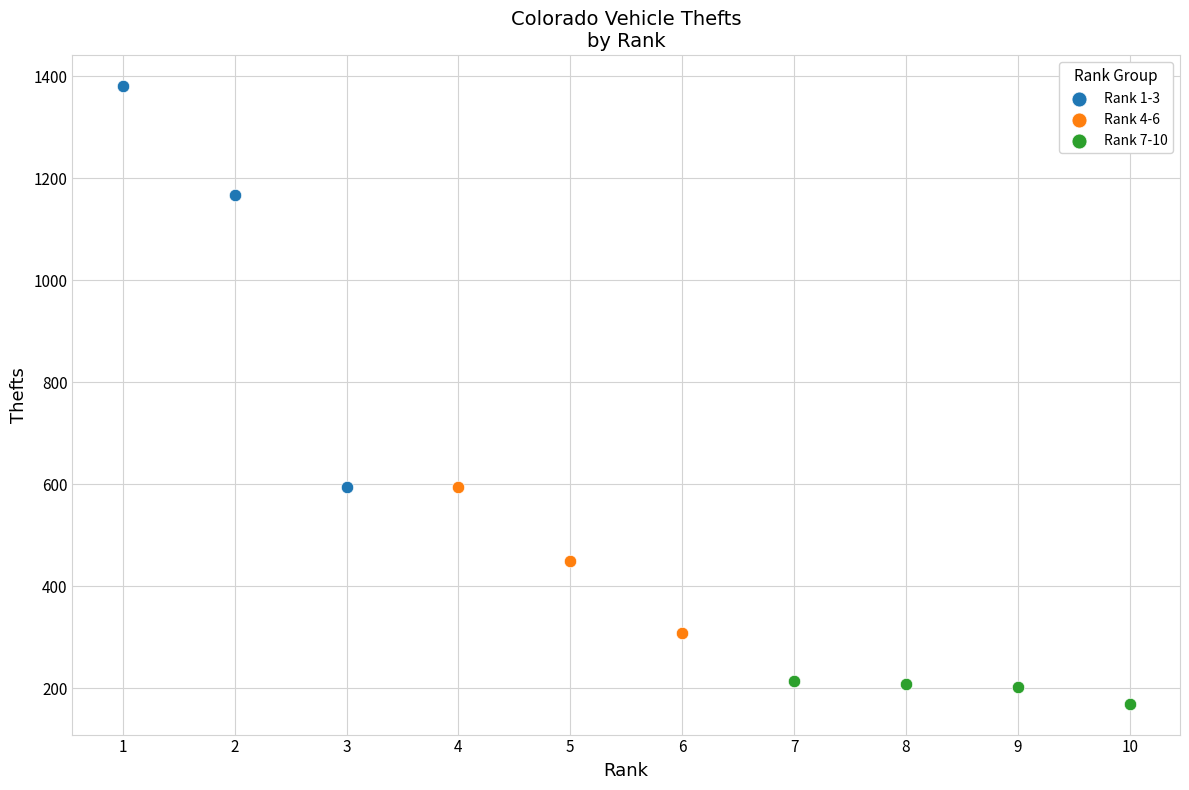

What are all the series names shown in the legend?

Rank 1-3, Rank 4-6, Rank 7-10